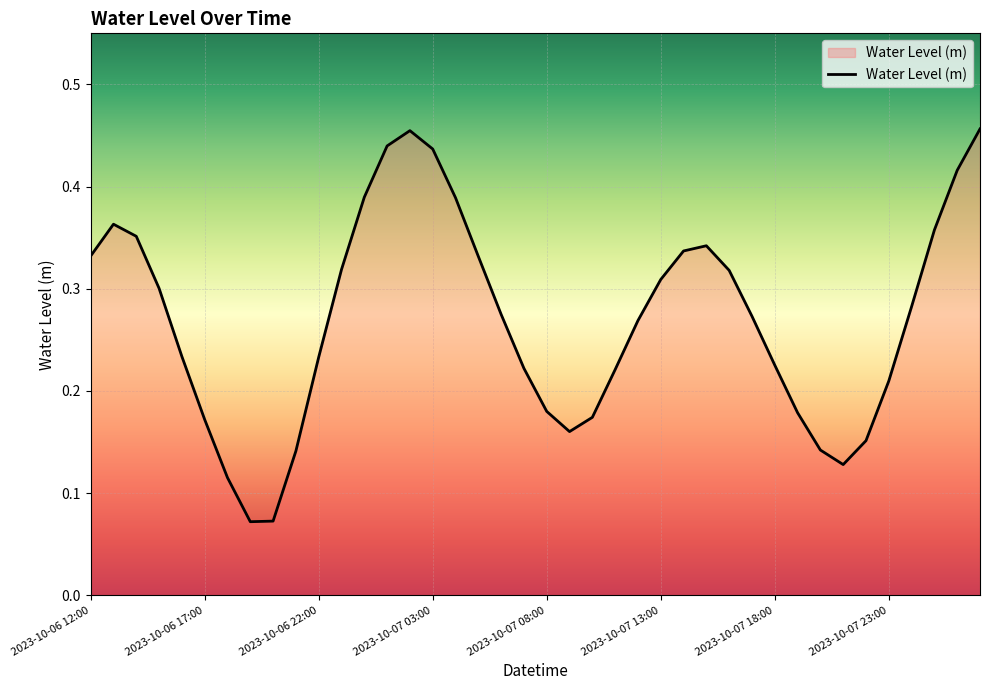

What is the difference between the maximum and minimum values?

0.4